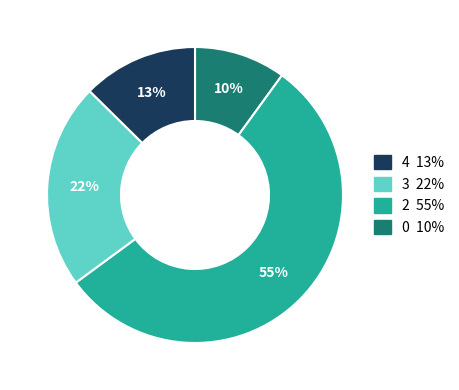

Does any single category account for the majority?

Yes